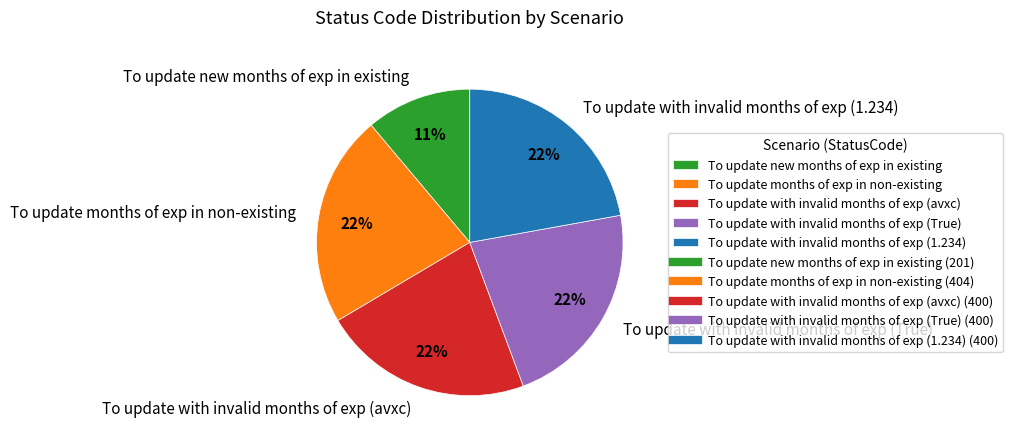

What percentage is the To update new months of exp in existing slice, to the nearest percent?

11%